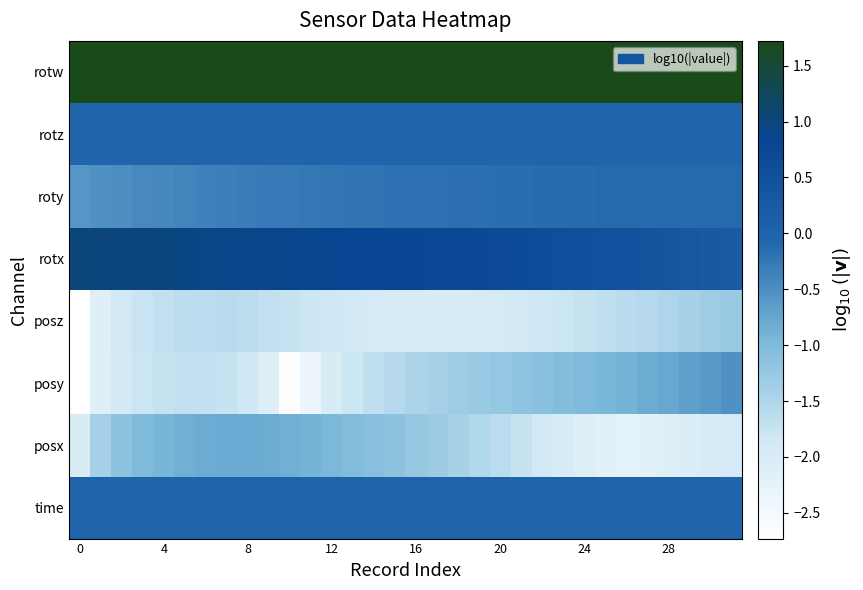

Which series has the largest range (max minus min)?

posy